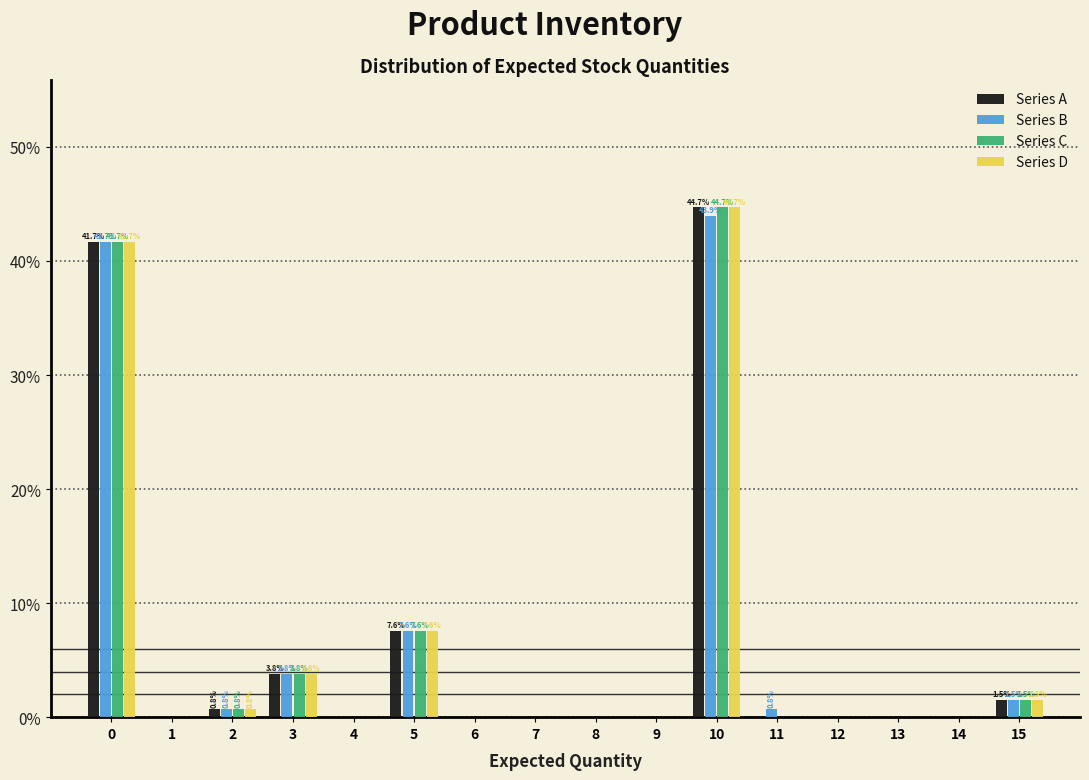

In the Series B series, which range on the x-axis has the tallest bar?

9.5 to 10.5